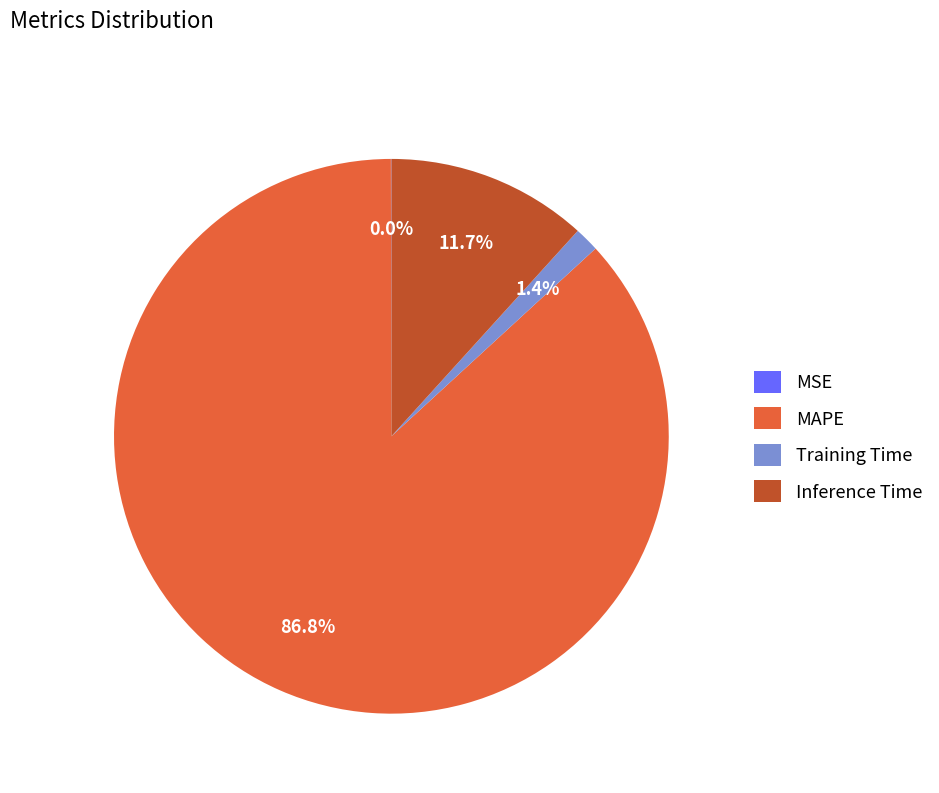

To the nearest percent, what is the difference between the Training Time and MAPE slice percentages?

85%